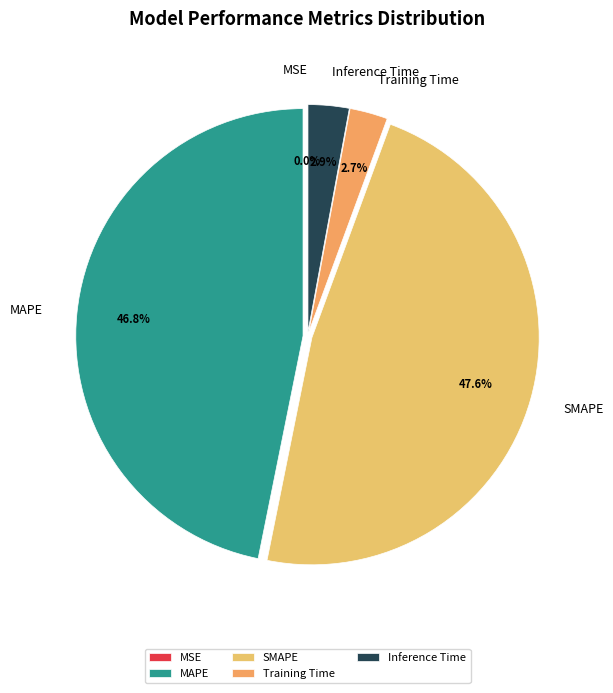

What is the total percentage of MAPE and Training Time?

49.5%